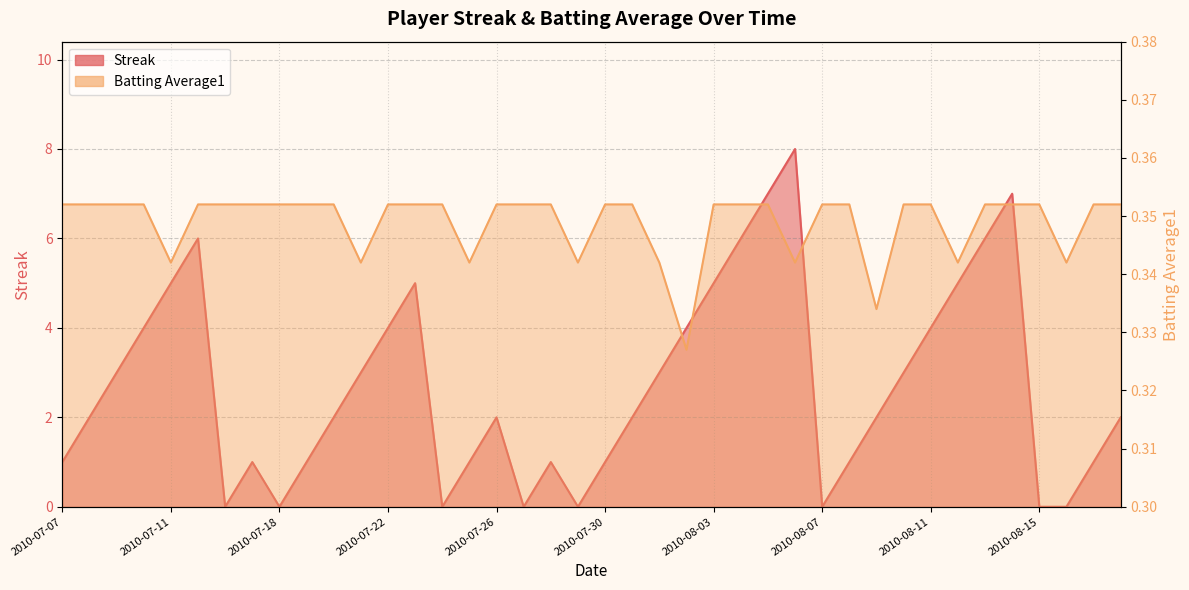

What is the label of the 22nd point from the left?

2010-07-31